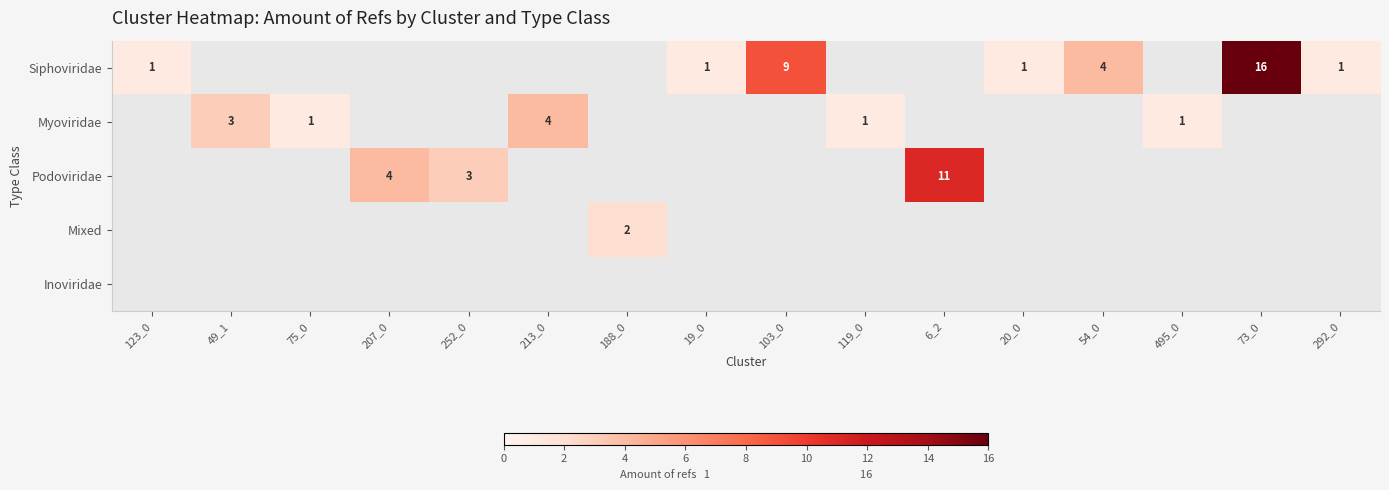

At how many categories does at least one series exceed 5?

3